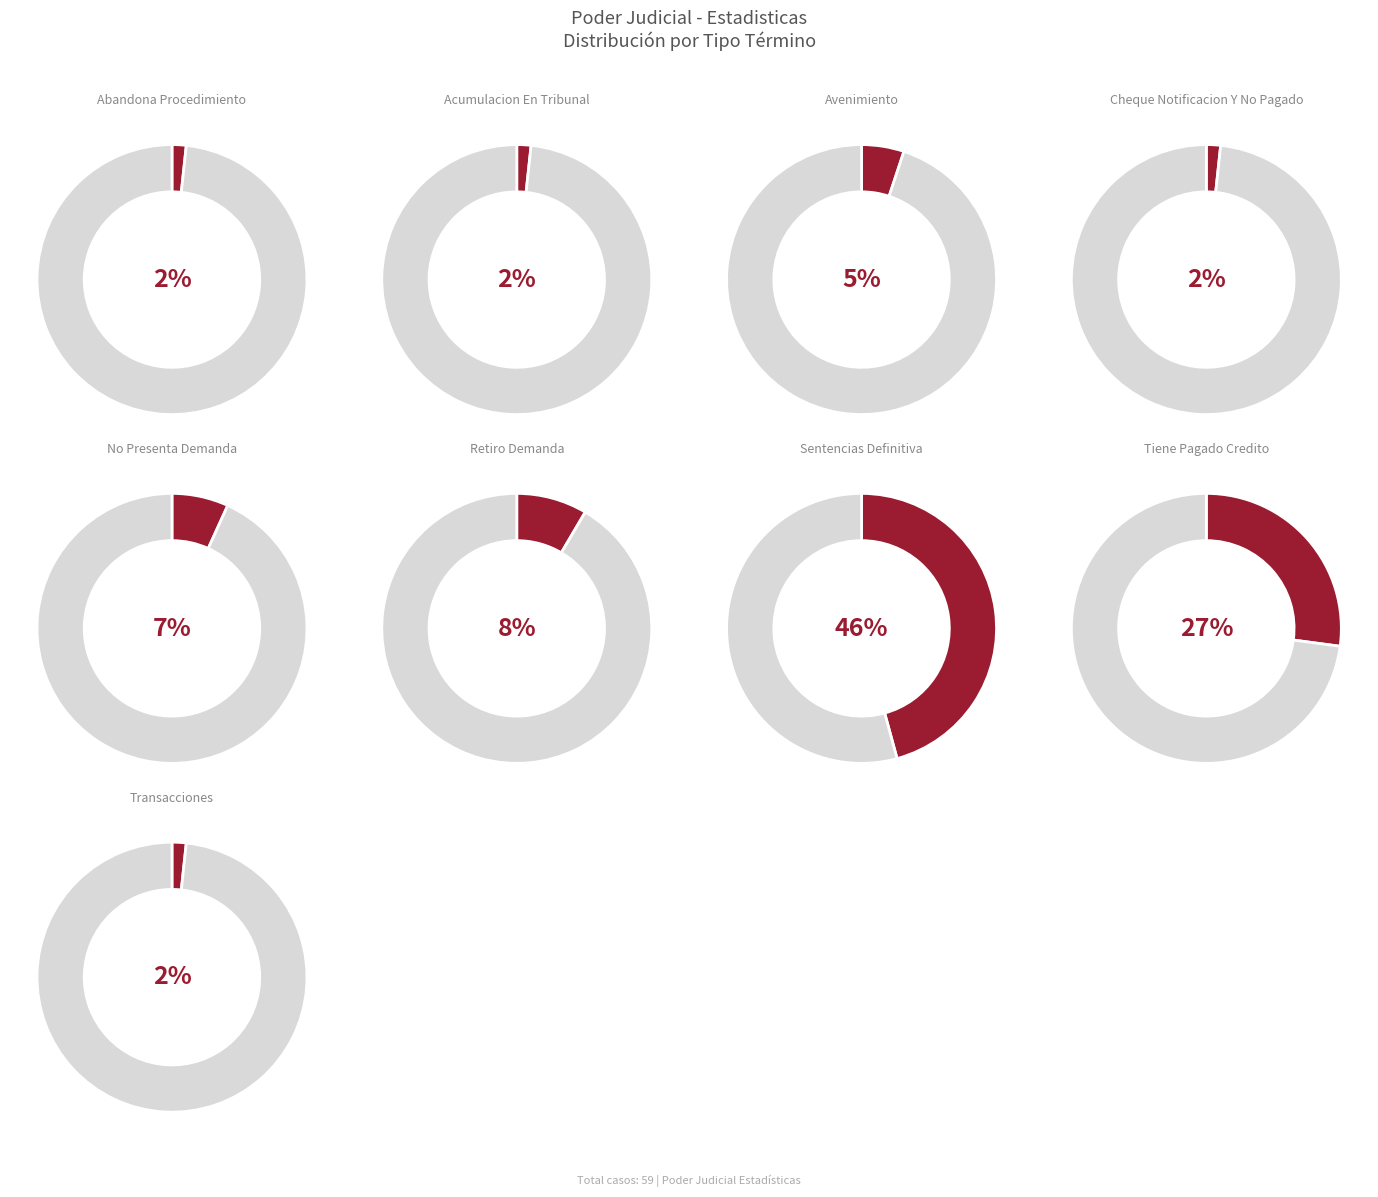

True or false: Acumulacion En Tribunal accounts for 7% of the total.

False